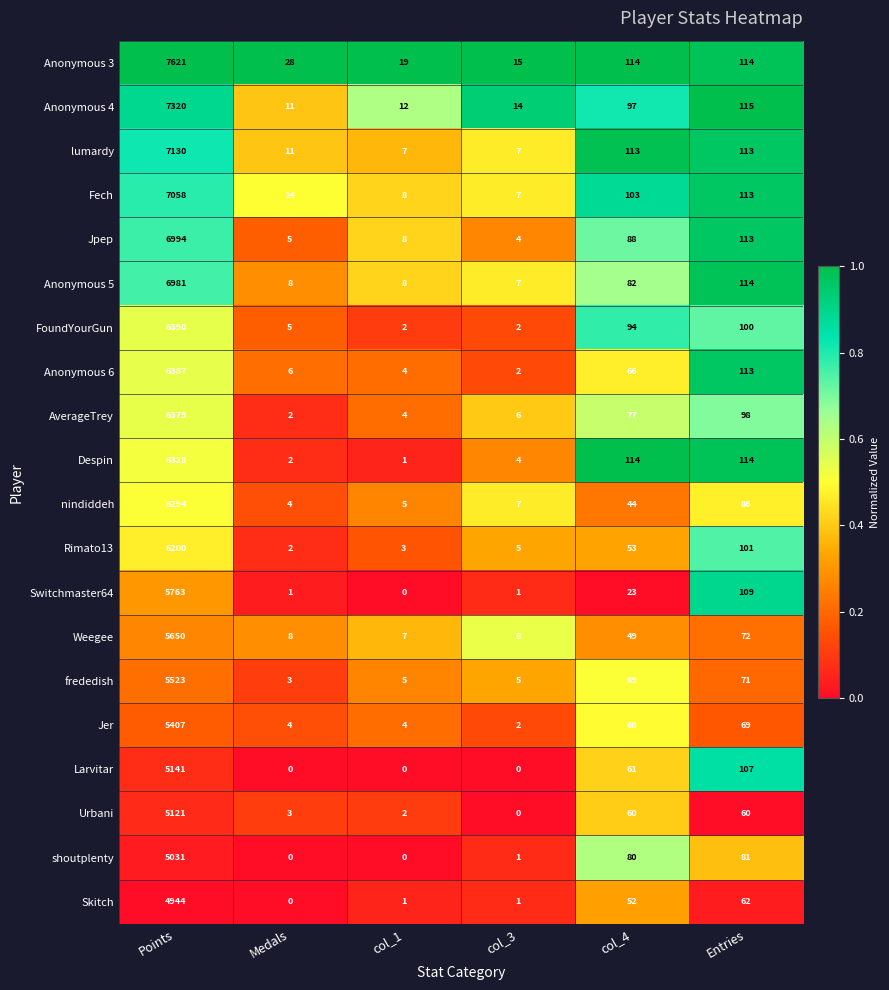

At which category is the sum across all series the highest?

Points